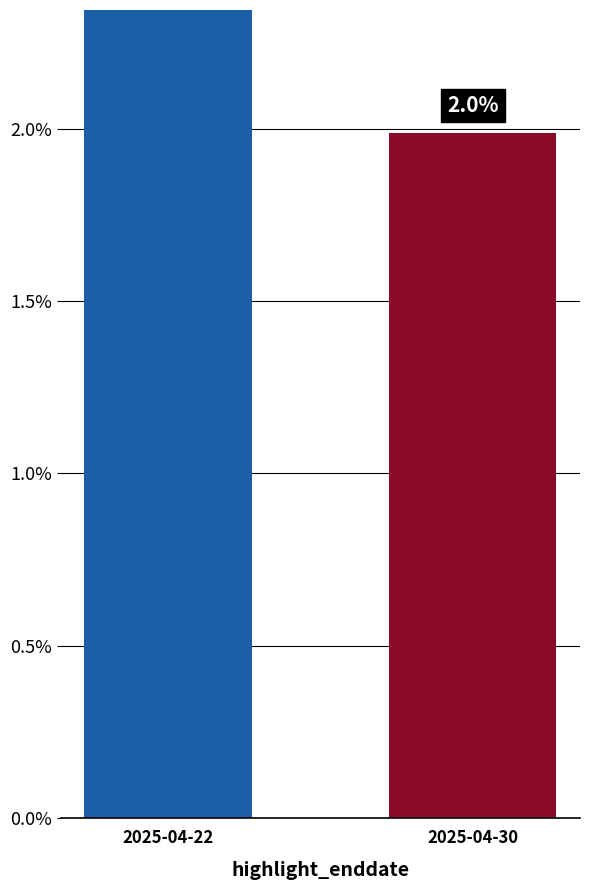

How many distinct data groups are displayed?

1